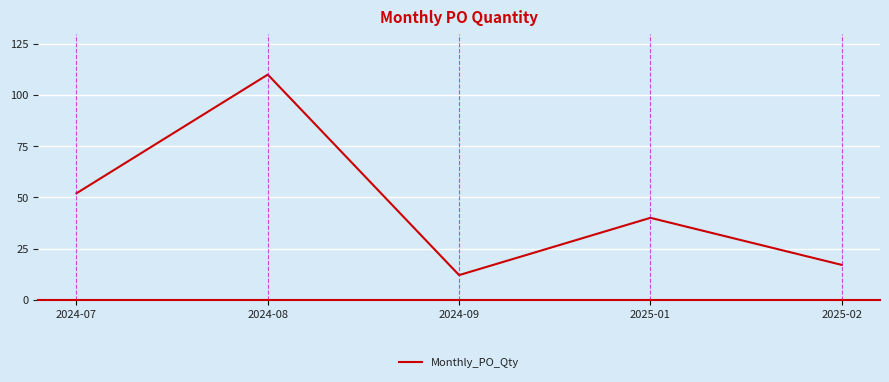

Is it true that the value at 2024-08 is 162?

False